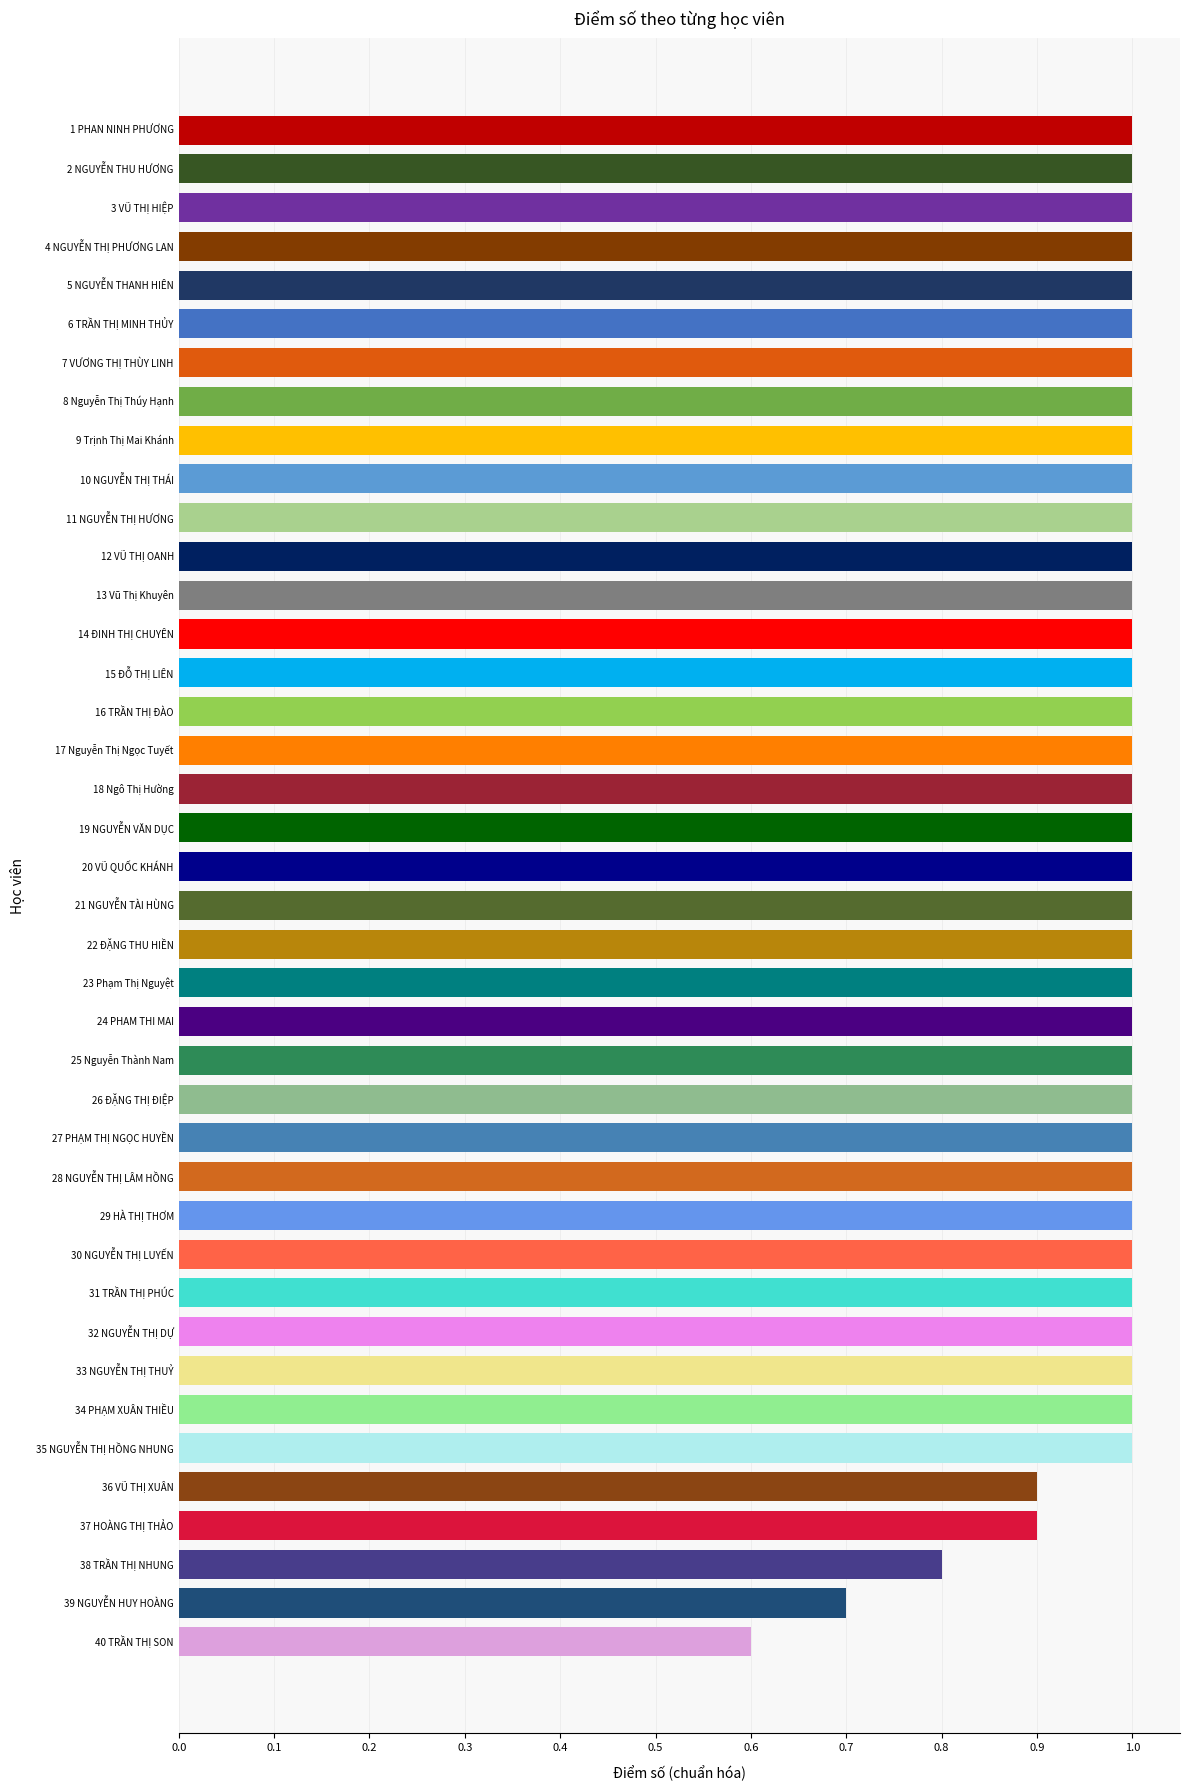

What is the difference between the second highest and minimum values?

0.4